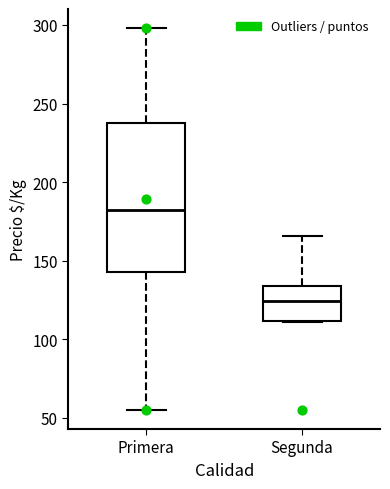

Reading left to right, read every box against the y-axis: the position of its median line, the range the box covers, and the ends of its whiskers. The values are not printed on the chart, so give them approximately, as read against the axis.

Primera: median 180, box 145 to 240, whiskers 55 to 300
Segunda: median 125, box 110 to 135, whiskers 110 to 165